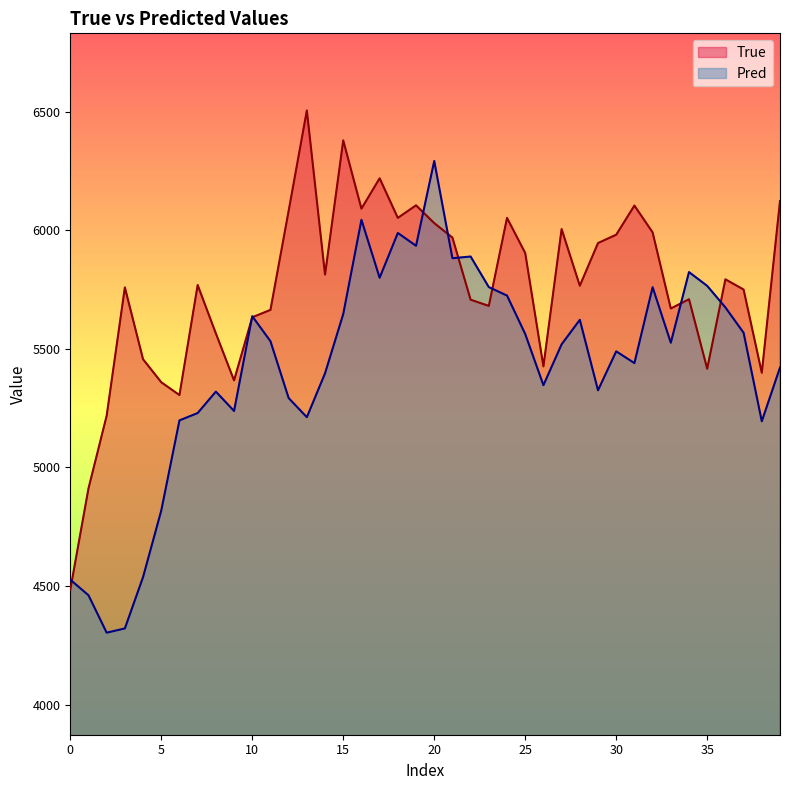

What is the sum of all Pred values?

217019.5